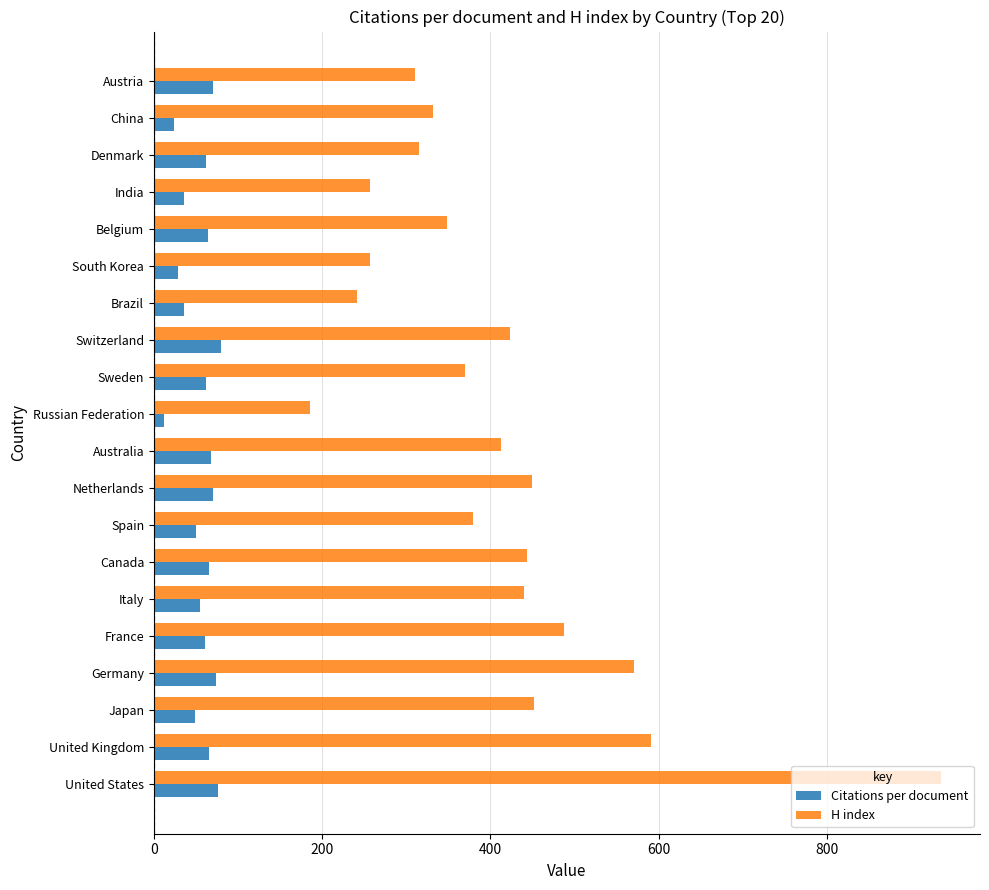

Is the value of H index at Russian Federation greater than the value of Citations per document at Sweden?

Yes